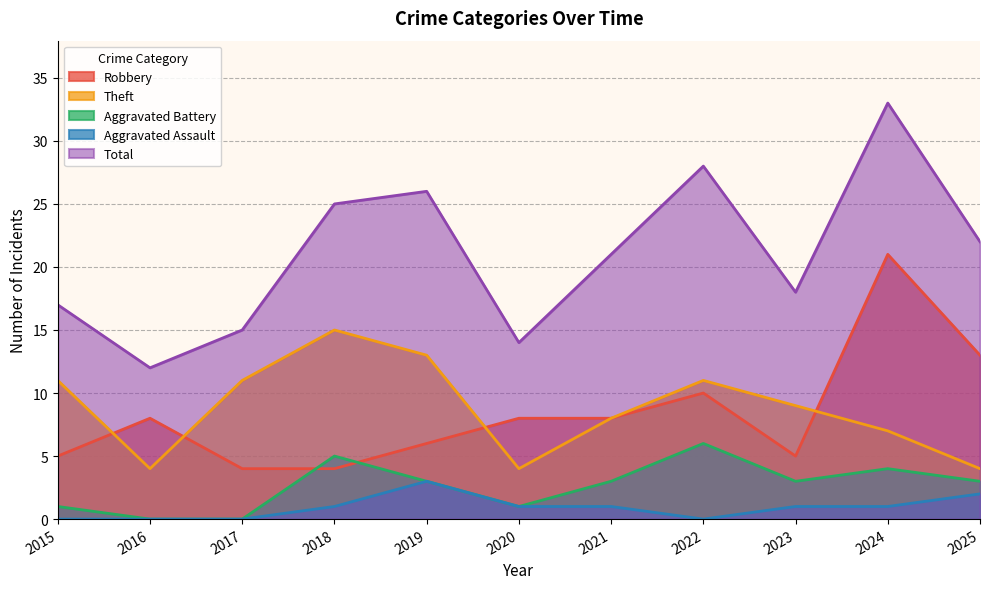

True or false: Total and Aggravated Battery intersect in this chart.

False